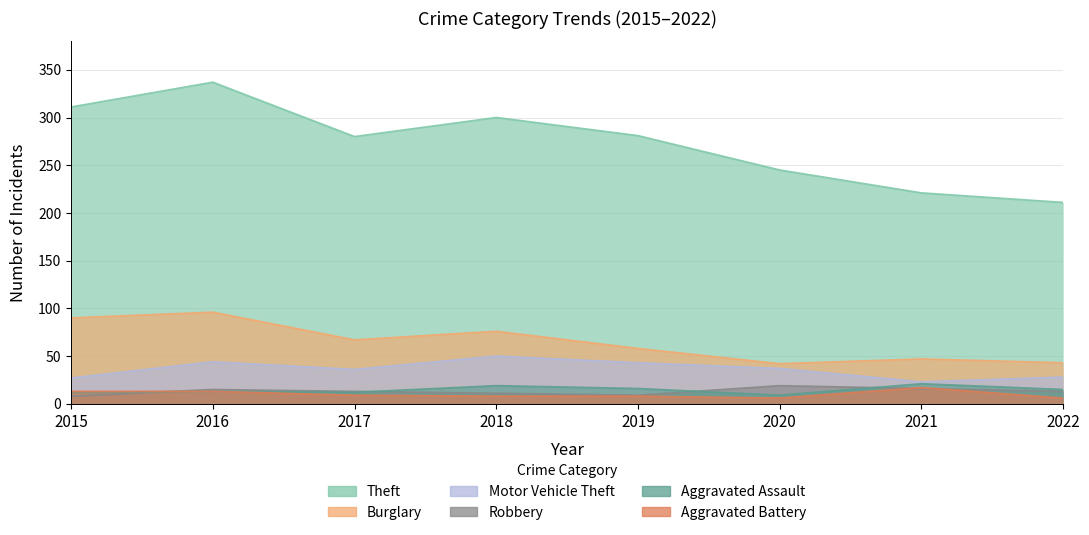

What are all the series names shown in the legend?

Theft, Burglary, Motor Vehicle Theft, Robbery, Aggravated Assault, Aggravated Battery